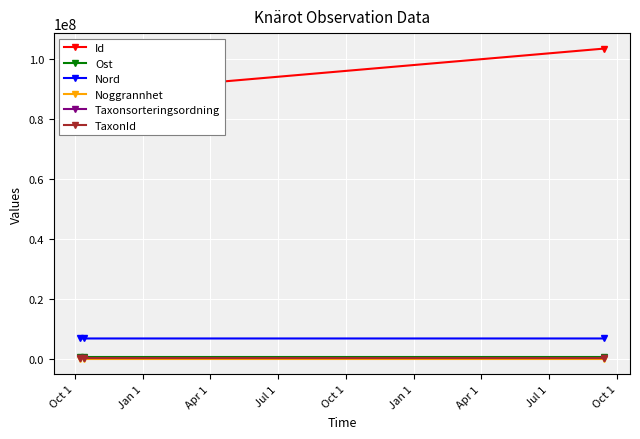

What is the value of the Nord point at the 2nd from the left?

6727727.2